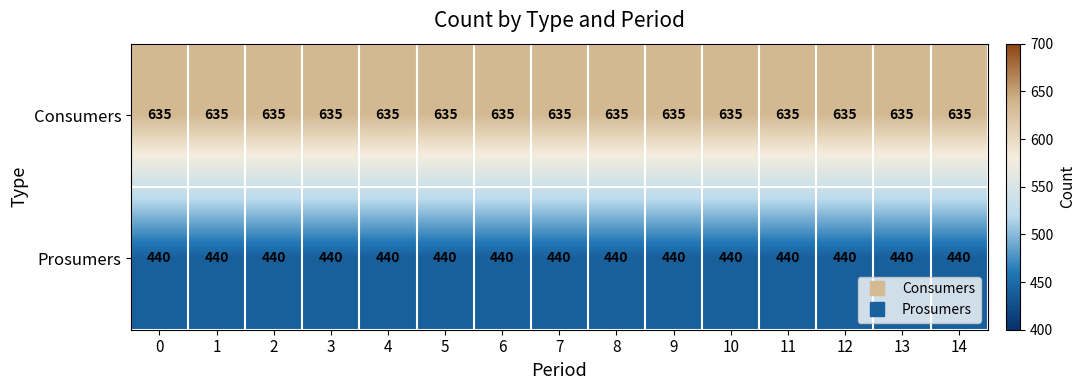

True or false: Consumers has a value of 871 at 3.

False